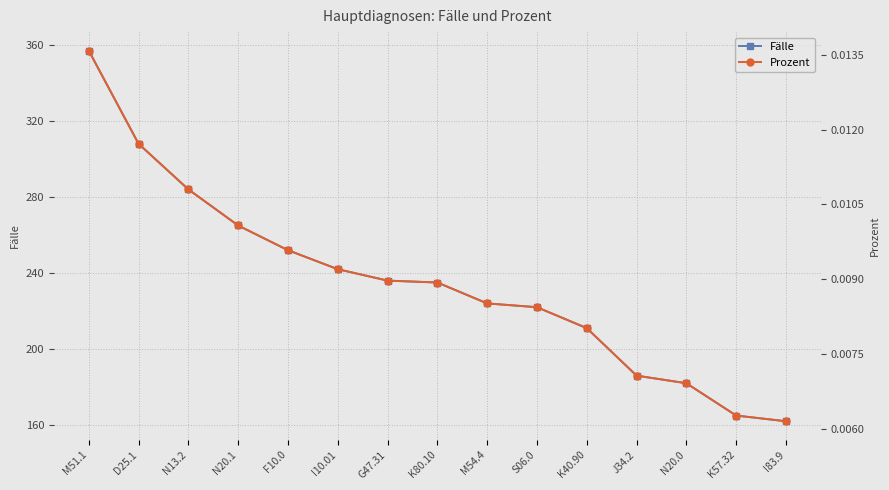

At which category does the chart reach its peak across all series?

M51.1